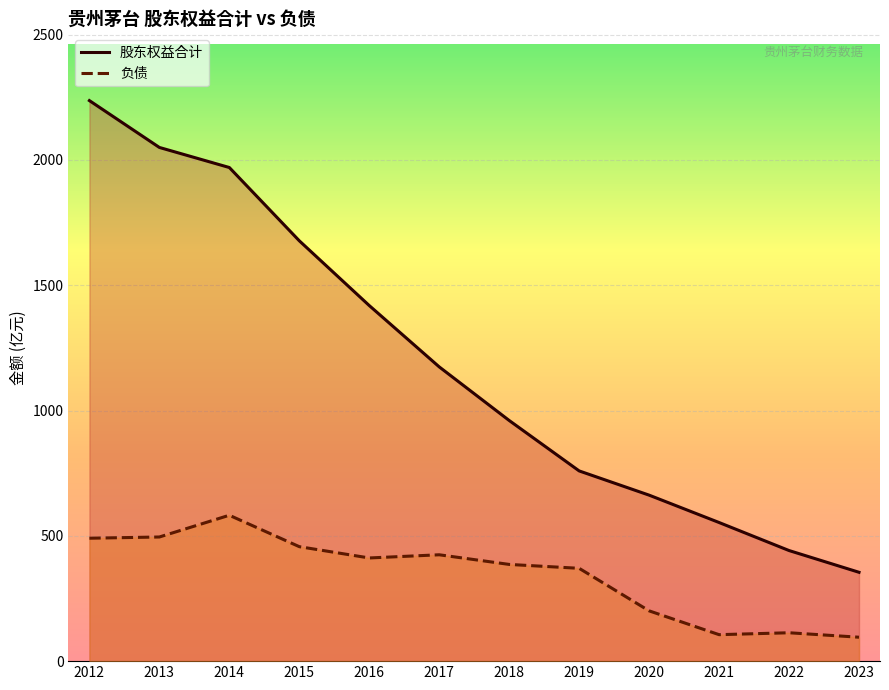

List the labels in order of 股东权益合计 value, smallest first.

2023, 2022, 2021, 2020, 2019, 2018, 2017, 2016, 2015, 2014, 2013, 2012